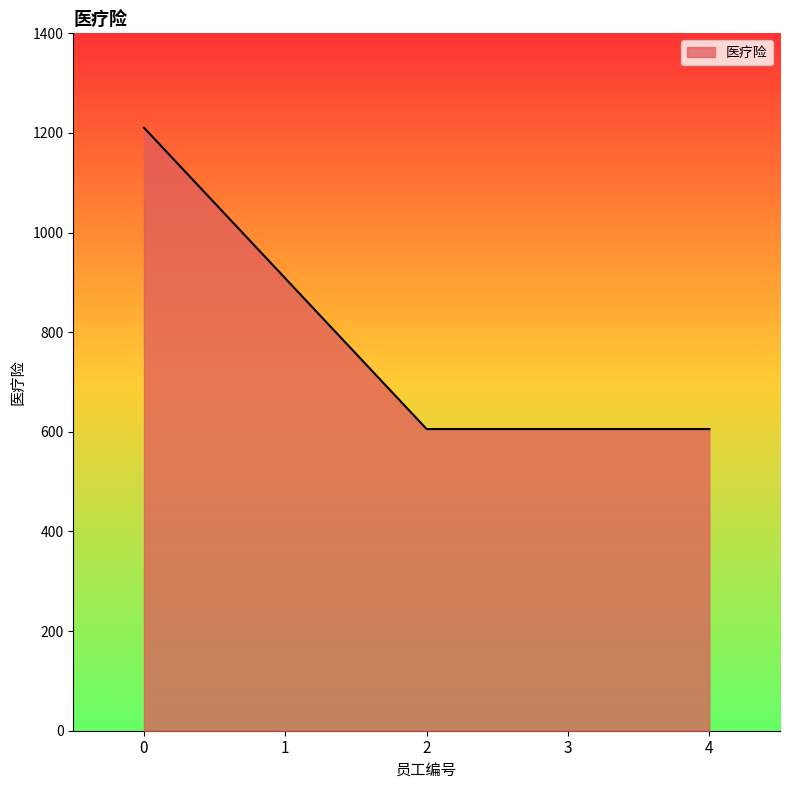

What is the sum of the values at 2 and 3?

1211.2